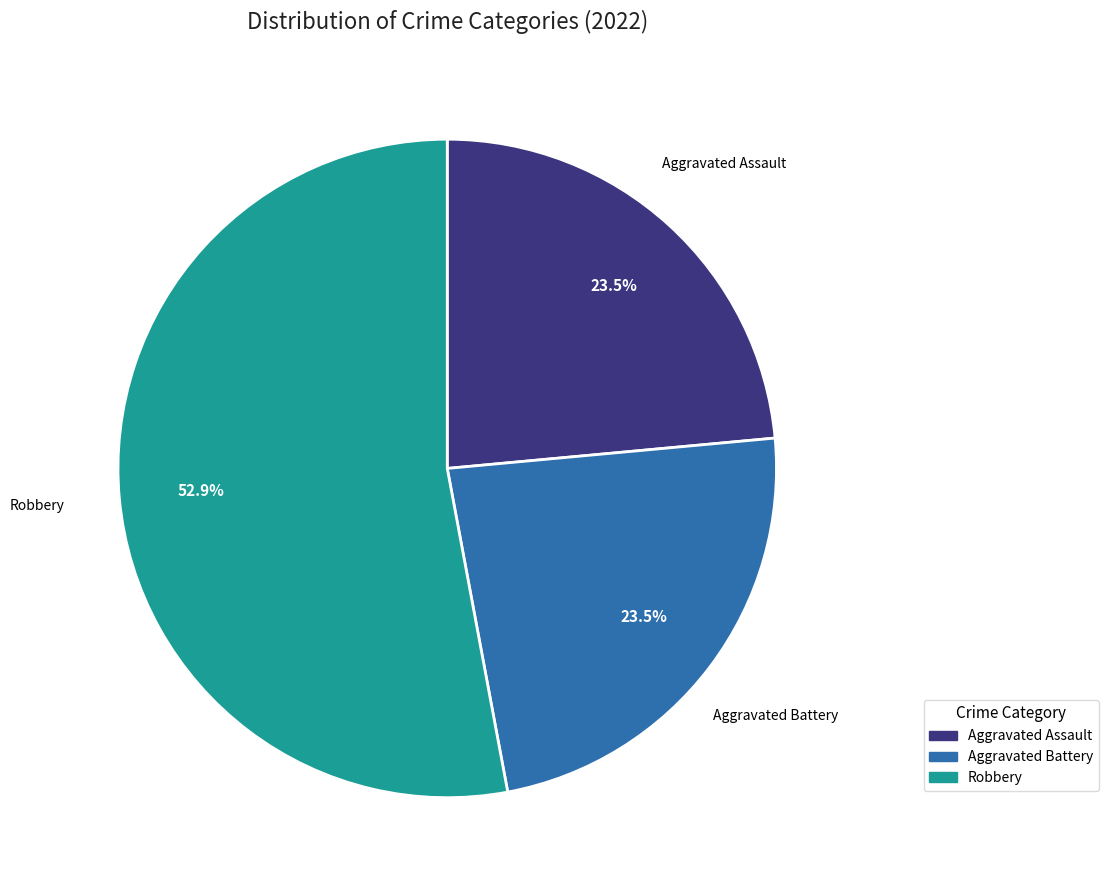

Is there any slice that represents more than half of the pie?

Yes